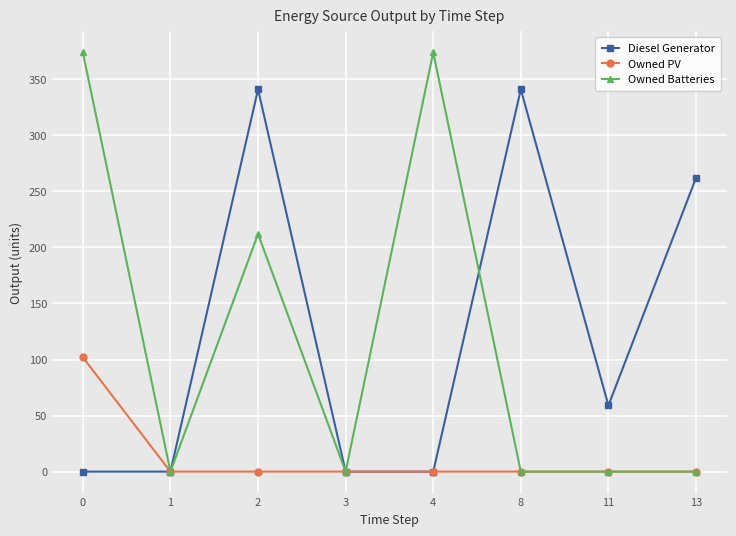

What is the difference between the Owned Batteries values at 2 and 0?

162